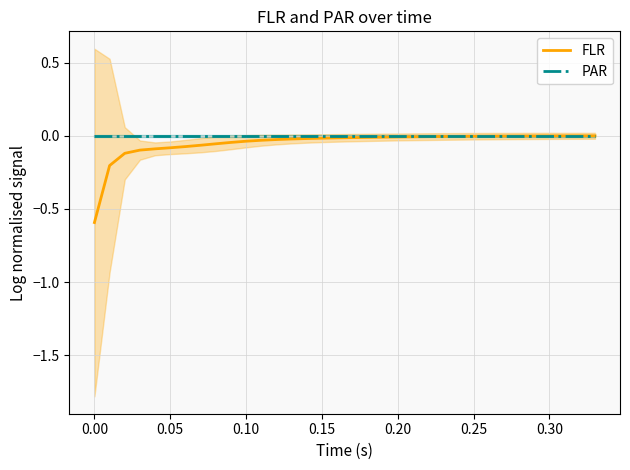

True or false: PAR has a value of 0.0 at 0.25.

True